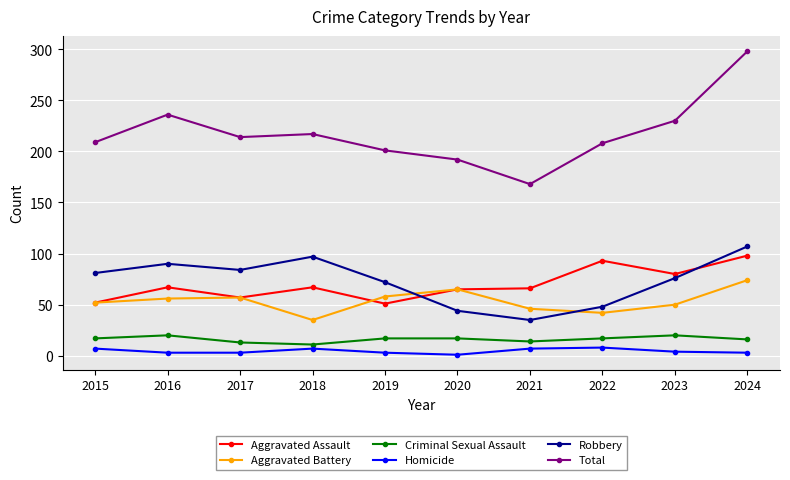

What are all the series names shown in the legend?

Aggravated Assault, Aggravated Battery, Criminal Sexual Assault, Homicide, Robbery, Total